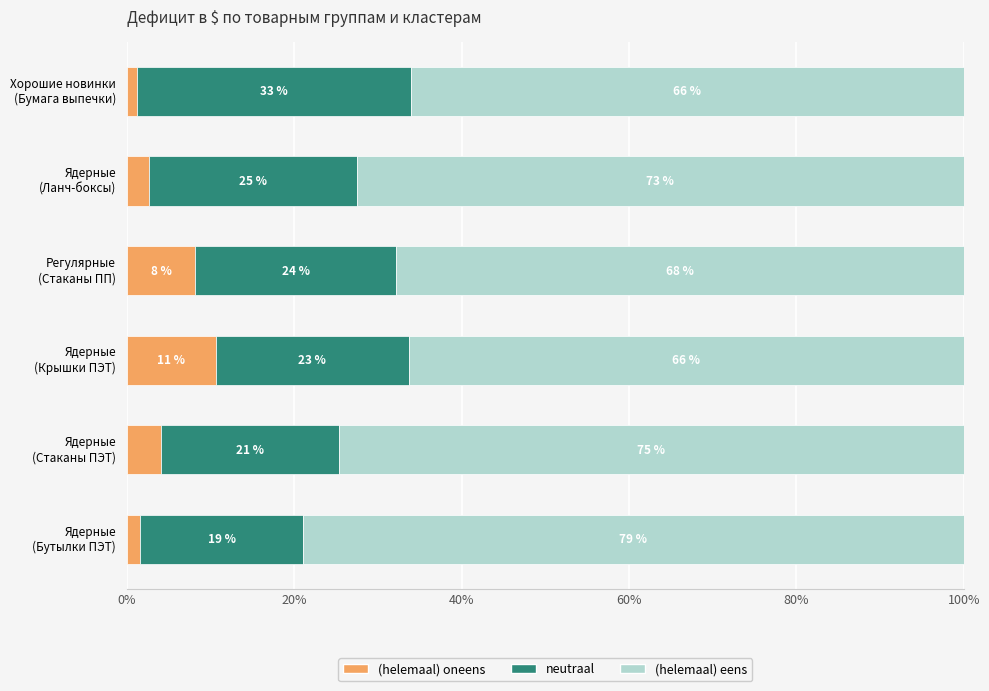

What is the difference between the maximum and minimum values in the (helemaal) oneens series?

9.5